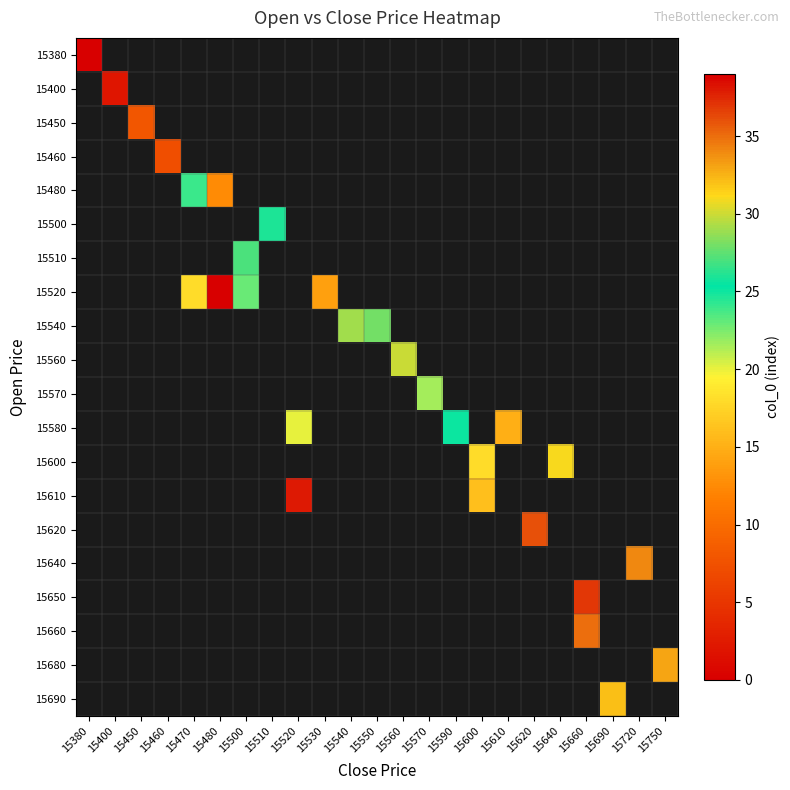

What is the maximum value shown in the chart?

39.0